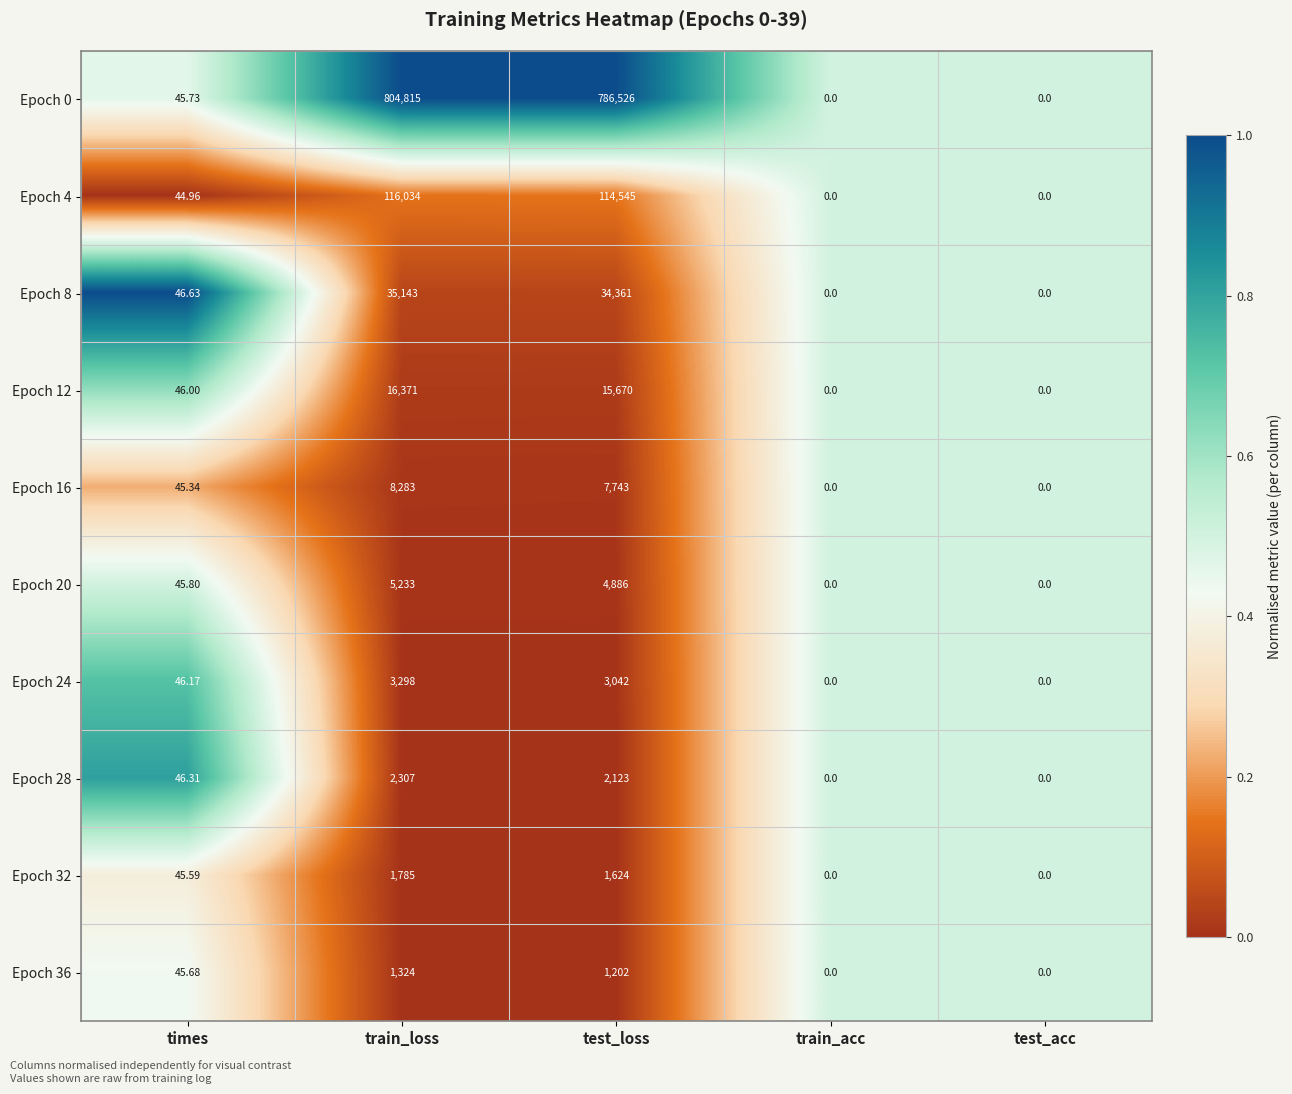

At which label is Epoch 16 closest to 4141?

test_loss